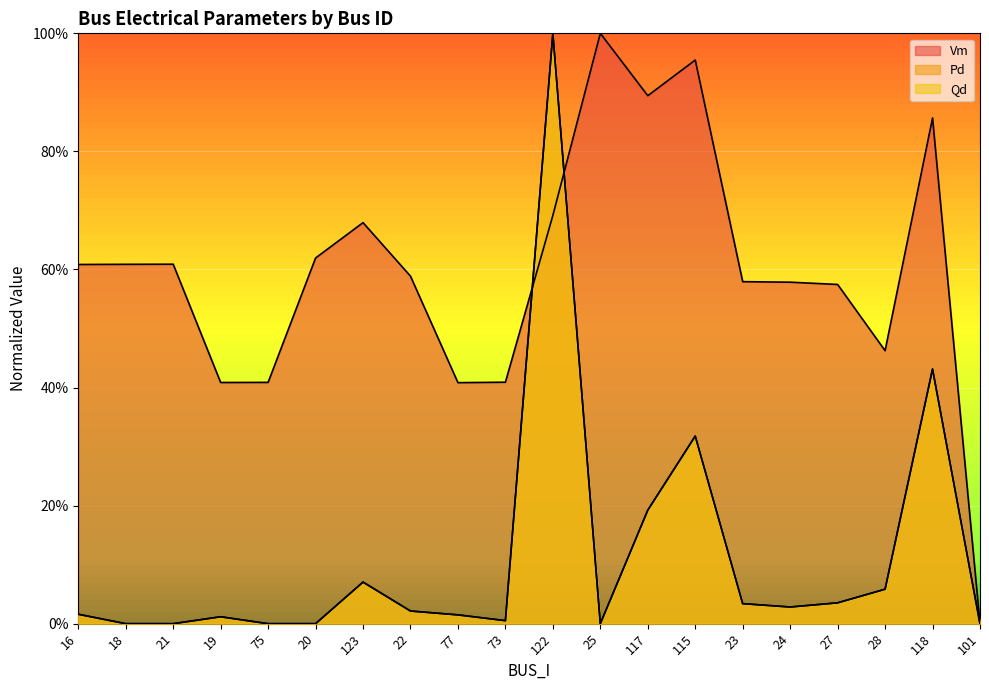

What is the difference between the maximum and minimum values in the Vm series?

1.0